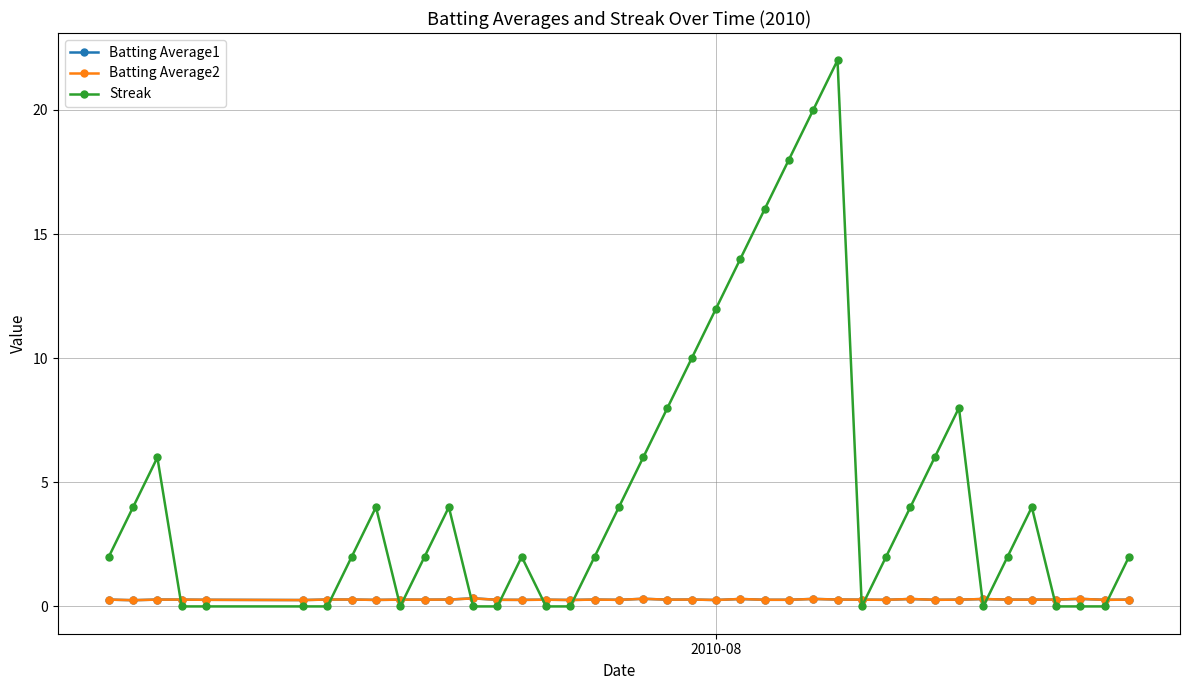

True or false: Batting Average1 has more than 2 points higher than both neighbors.

True